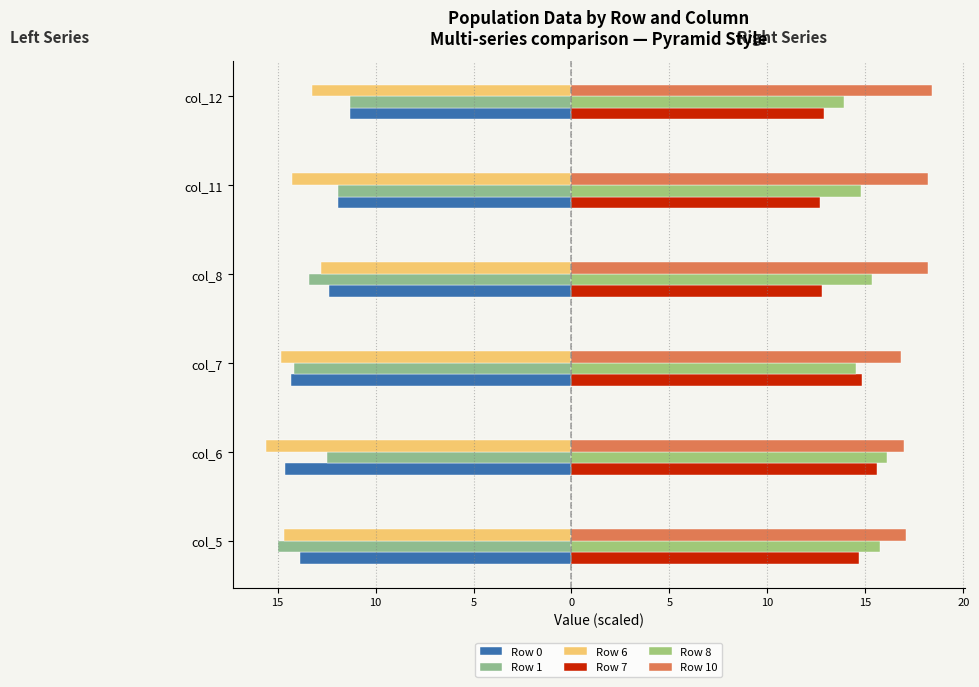

What is the minimum value for Row 6?

-15.6